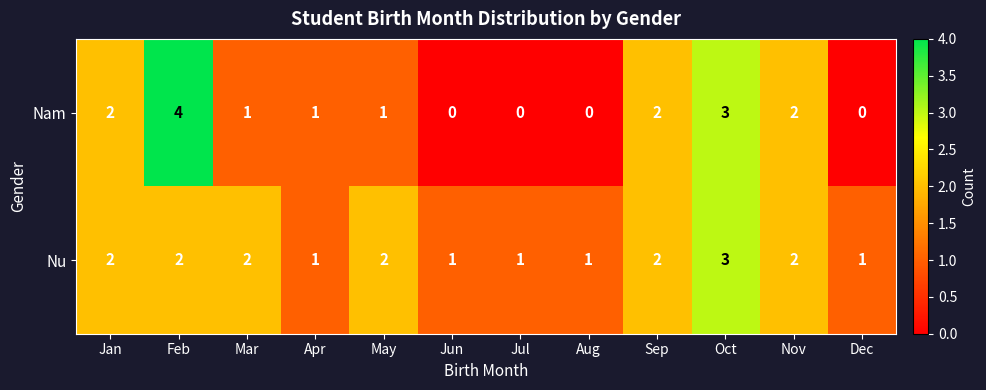

What is the difference between the maximum and minimum values in the Nam series?

4